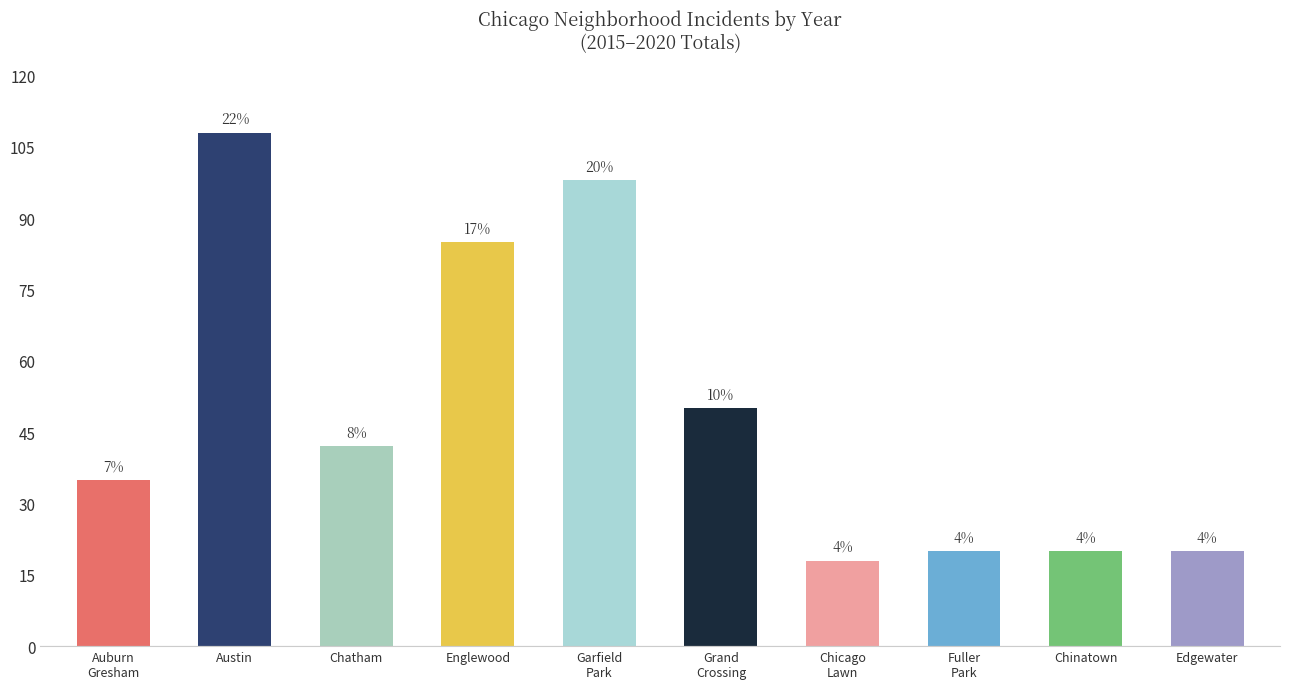

How many bars are there in total?

10